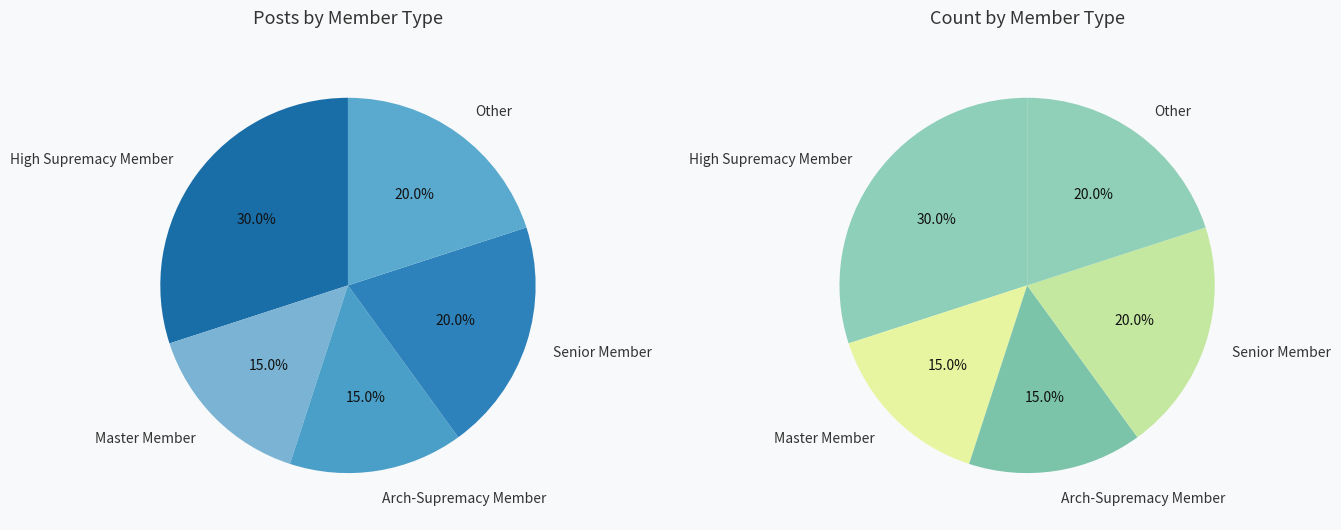

How many segments does this pie chart have?

5